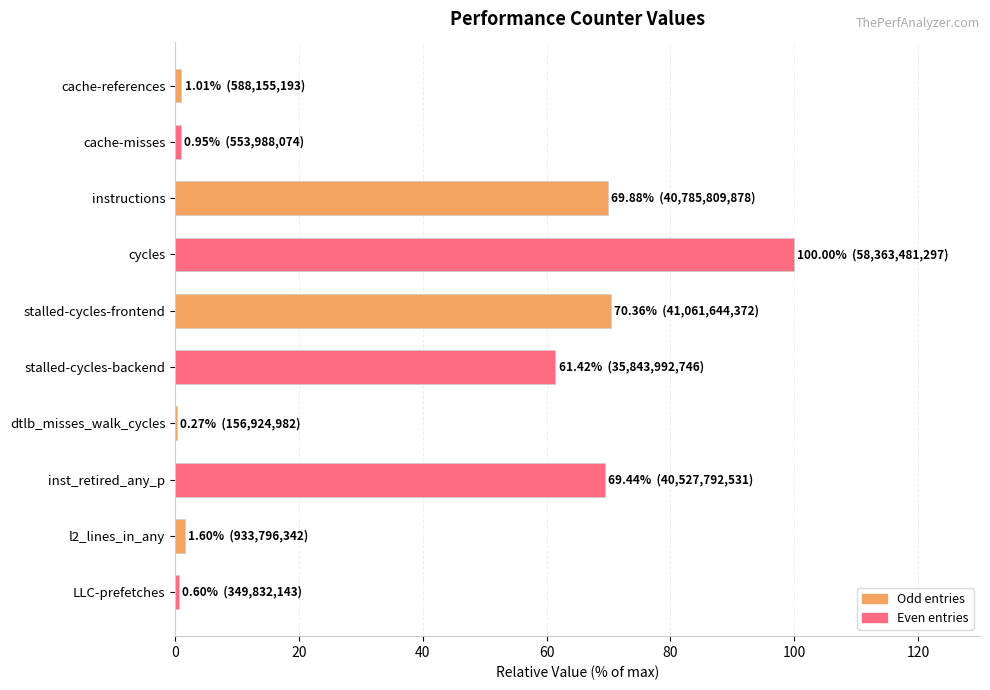

What is the greatest value displayed?

100.0